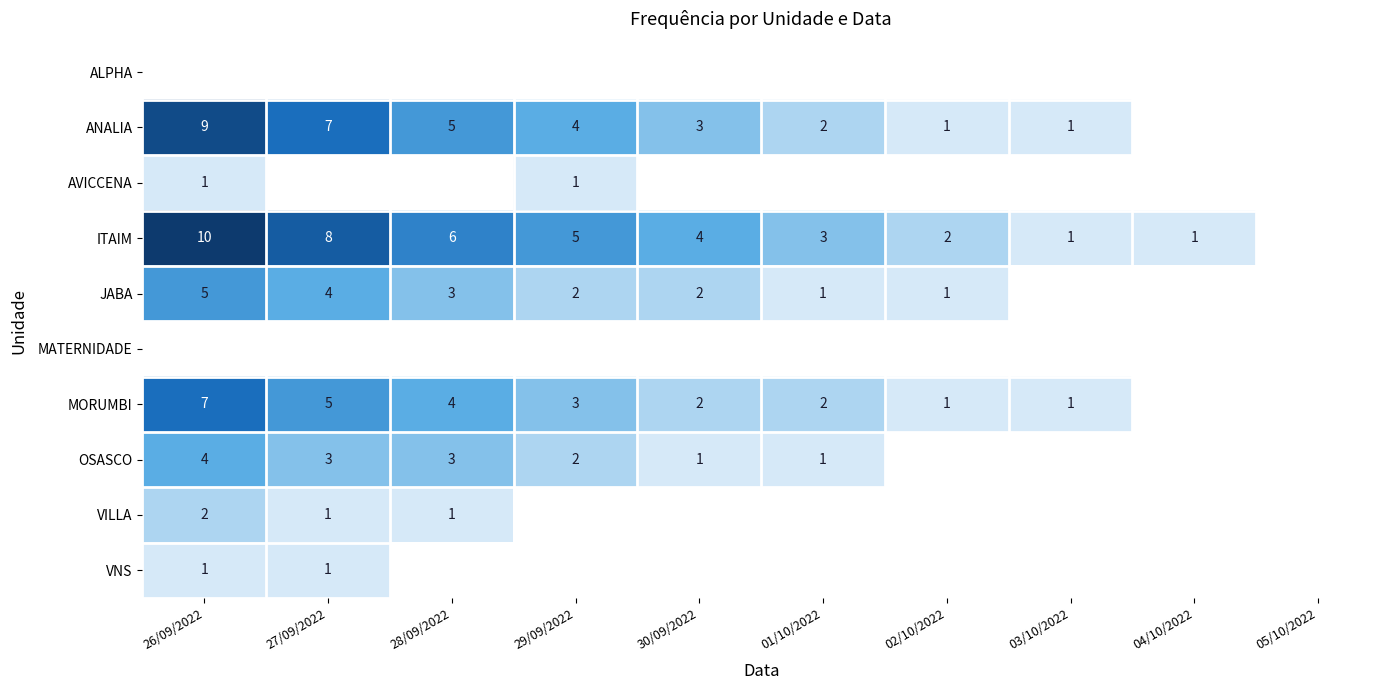

The JABA series shows 1 at 01/10/2022. True or false?

True